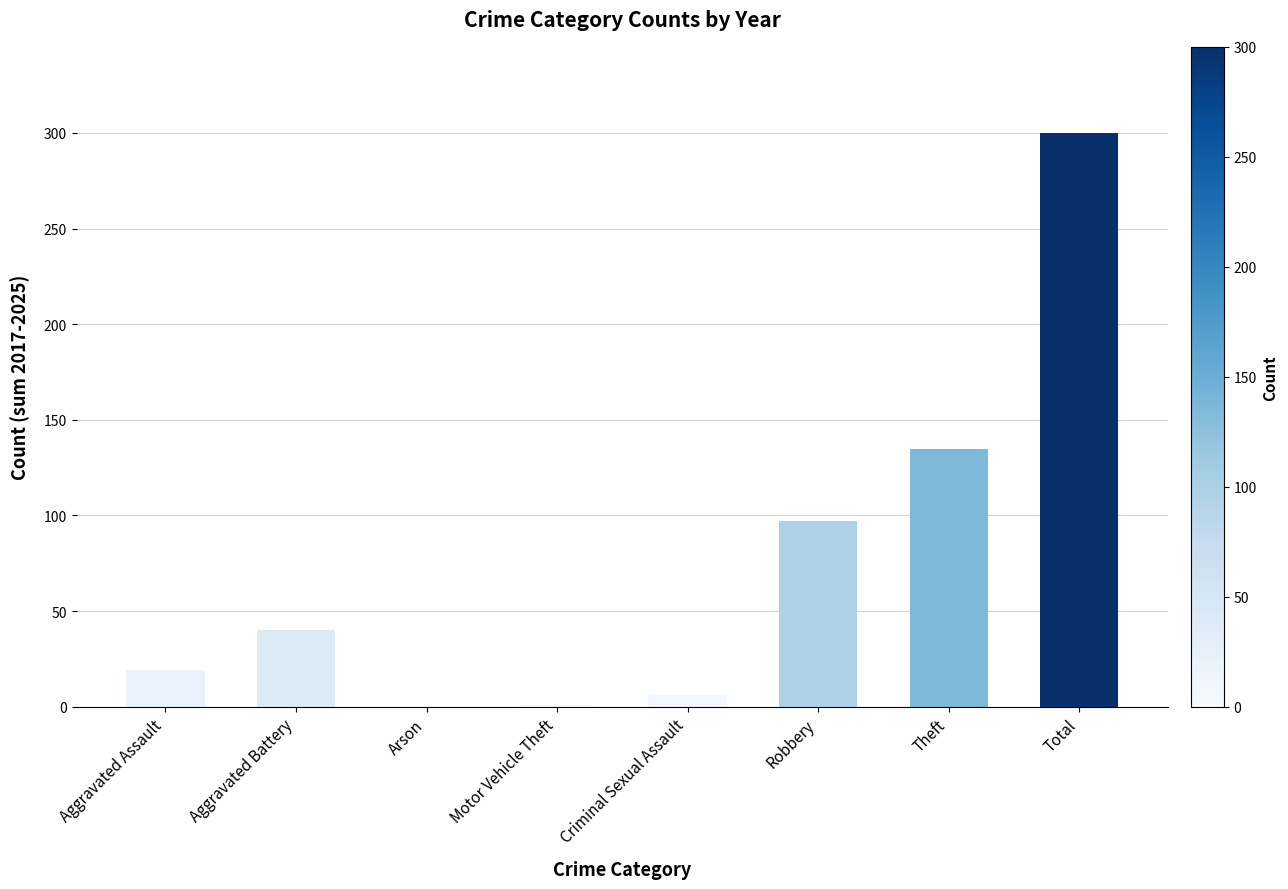

Which category has the highest value across all series?

Total